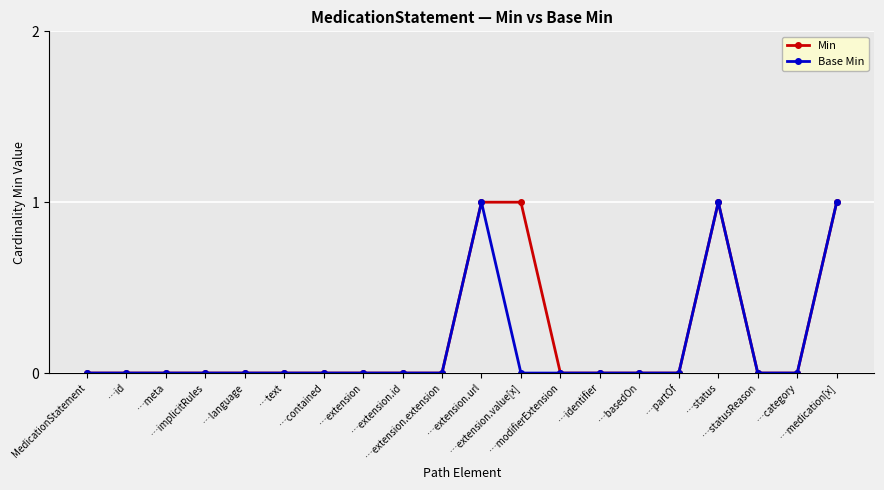

True or false: Base Min has more than 0 interior local peaks.

True